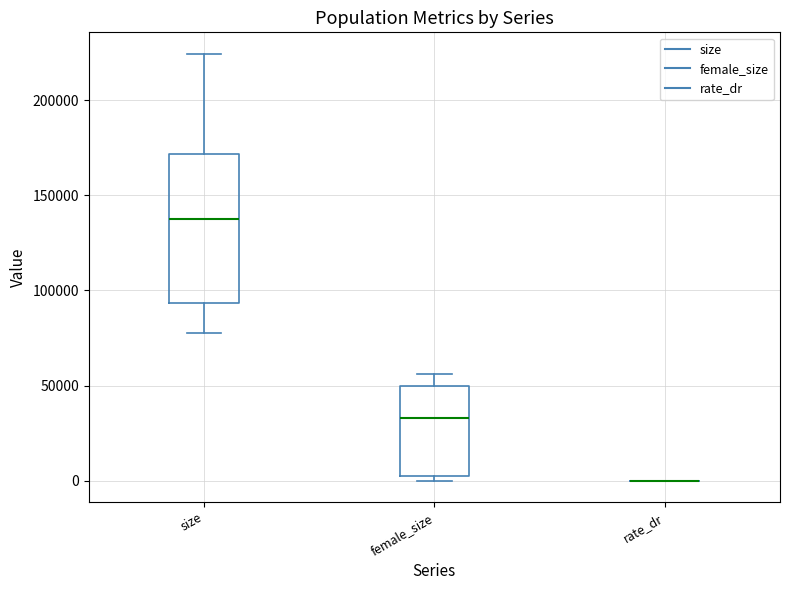

Which box is the tallest, from its lower edge to its upper edge?

size